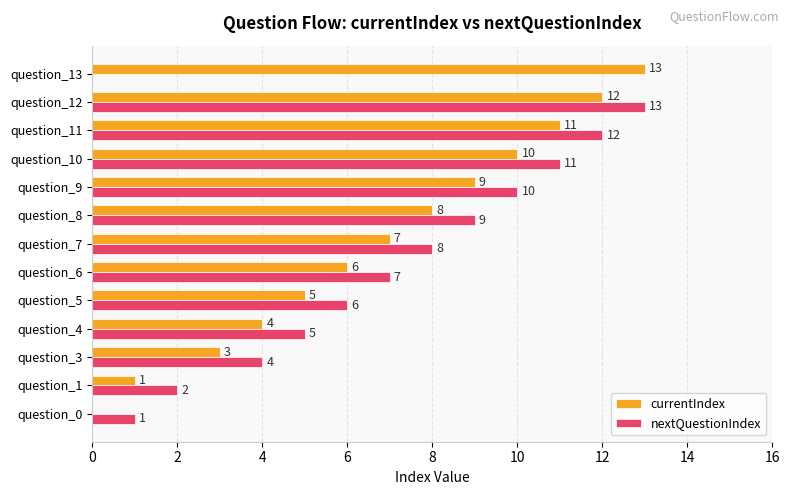

What are all the series names shown in the legend?

currentIndex, nextQuestionIndex